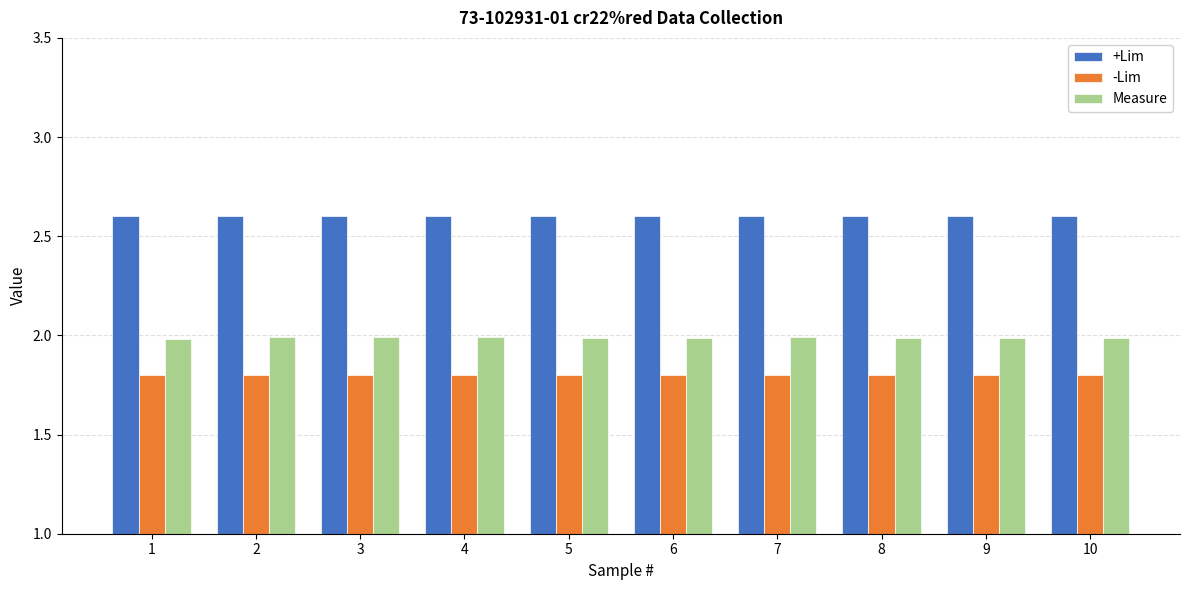

Reading left to right, list all the values displayed in this chart.

+Lim: 1=2.6	2=2.6	3=2.6	4=2.6	5=2.6	6=2.6	7=2.6	8=2.6	9=2.6	10=2.6
-Lim: 1=1.8	2=1.8	3=1.8	4=1.8	5=1.8	6=1.8	7=1.8	8=1.8	9=1.8	10=1.8
Measure: 1=2.0	2=2.0	3=2.0	4=2.0	5=2.0	6=2.0	7=2.0	8=2.0	9=2.0	10=2.0